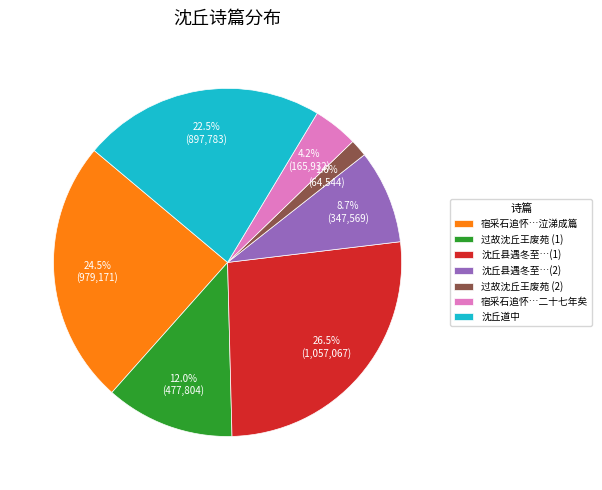

Rank the categories by value from lowest to highest.

过故沈丘王废苑 (2), 宿采石追怀…二十七年矣, 沈丘县遇冬至…(2), 过故沈丘王废苑 (1), 沈丘道中, 宿采石追怀…泣涕成篇, 沈丘县遇冬至…(1)